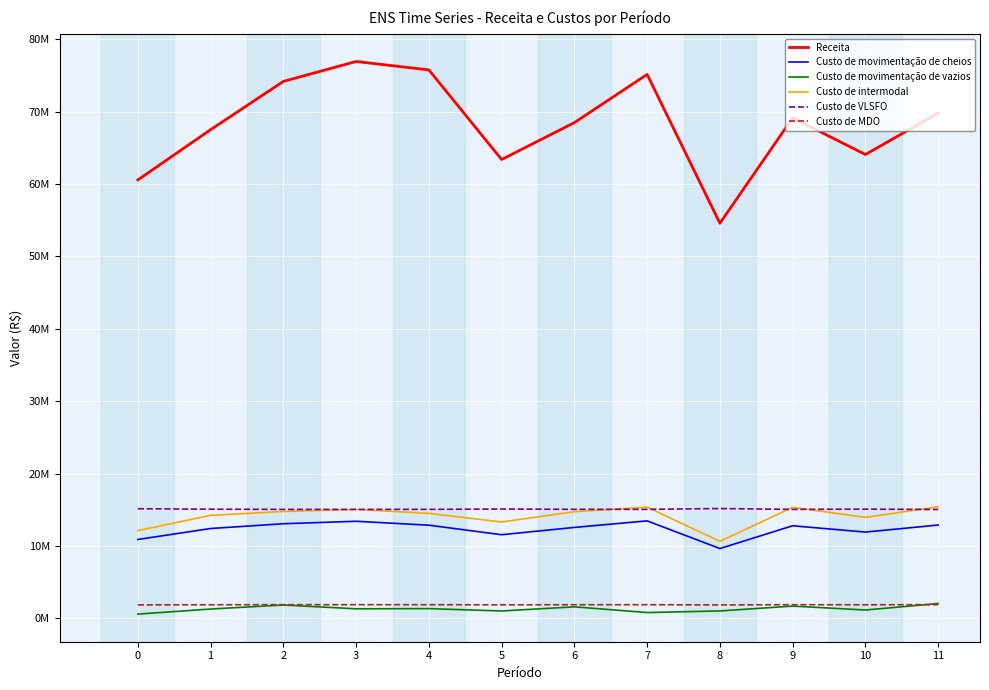

Reading left to right, extract all data points from this chart.

Receita: 0=60571116.8	1=67512527.5	2=74180046.3	3=76932681.5	4=75767022.3	5=63389049.4	6=68487036.0	7=75148425.5	8=54587742.4	9=69142878.2	10=64081042.3	11=69792862.3
Custo de movimentação de cheios: 0=10907282.0	1=12421222.0	2=13080868.0	3=13421433.4	4=12880031.5	5=11562490.0	6=12571914.0	7=13476294.0	8=9653298.0	9=12800776.0	10=11928752.0	11=12899976.0
Custo de movimentação de vazios: 0=600315.0	1=1297510.0	2=1855158.1	3=1331360.0	4=1356056.3	5=1029972.6	6=1600716.2	7=814916.2	8=1034202.6	9=1706028.9	10=1161710.0	11=2061637.2
Custo de intermodal: 0=12134827.5	1=14240799.4	2=14774679.6	3=15052036.5	4=14515757.8	5=13321698.9	6=14739968.6	7=15373914.9	8=10647060.9	9=15349572.1	10=13961147.6	11=15420547.2
Custo de VLSFO: 0=15153615.6	1=15091988.6	2=15062065.1	3=15060923.1	4=15066943.2	5=15113343.6	6=15072233.9	7=15067547.8	8=15181476.8	9=15065272.8	10=15095670.9	11=15052917.0
Custo de MDO: 0=1872481.9	1=1888785.3	2=1899760.8	3=1900267.4	4=1897695.5	5=1882518.2	6=1895608.1	7=1897449.6	8=1866400.6	9=1898385.9	10=1887638.5	11=1904140.2